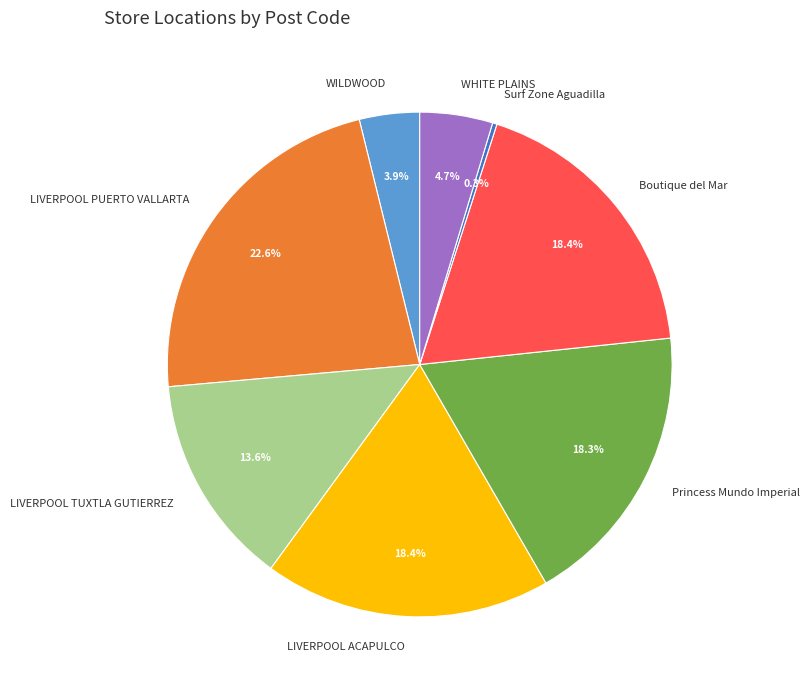

Is it true that LIVERPOOL TUXTLA GUTIERREZ is 26% of the pie?

False